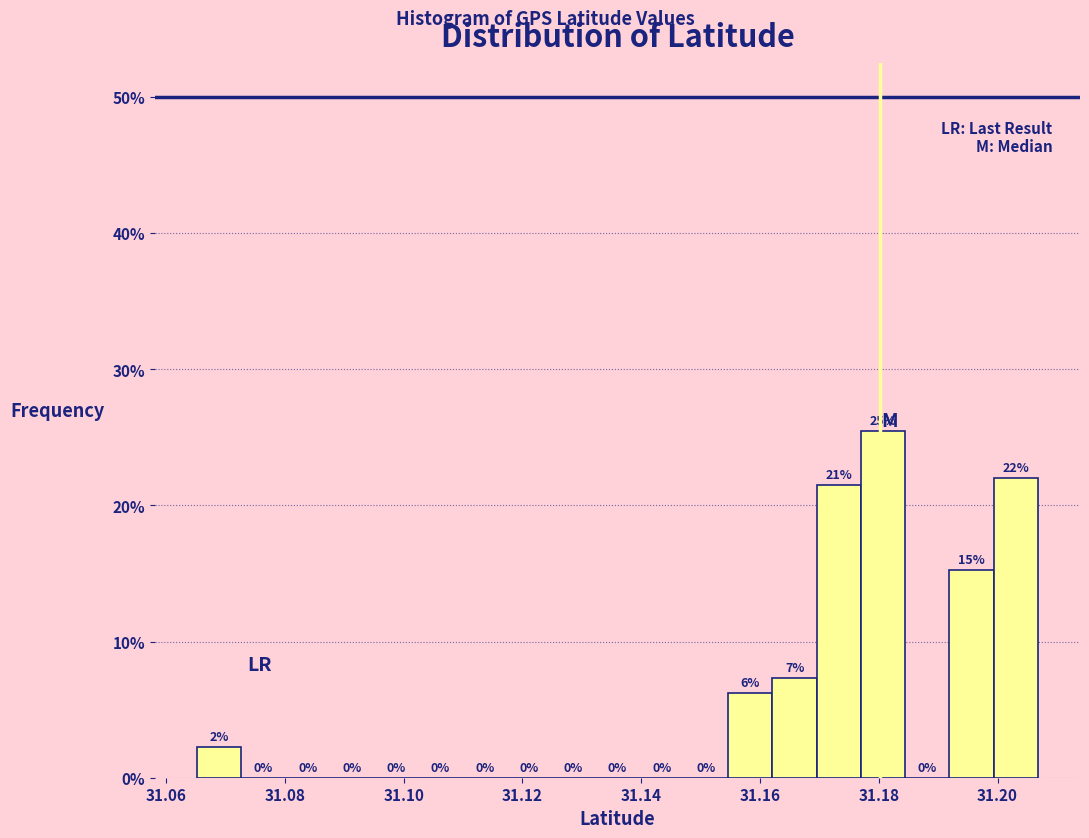

Read against the x-axis, roughly where is the centre of the tallest bar?

31.180